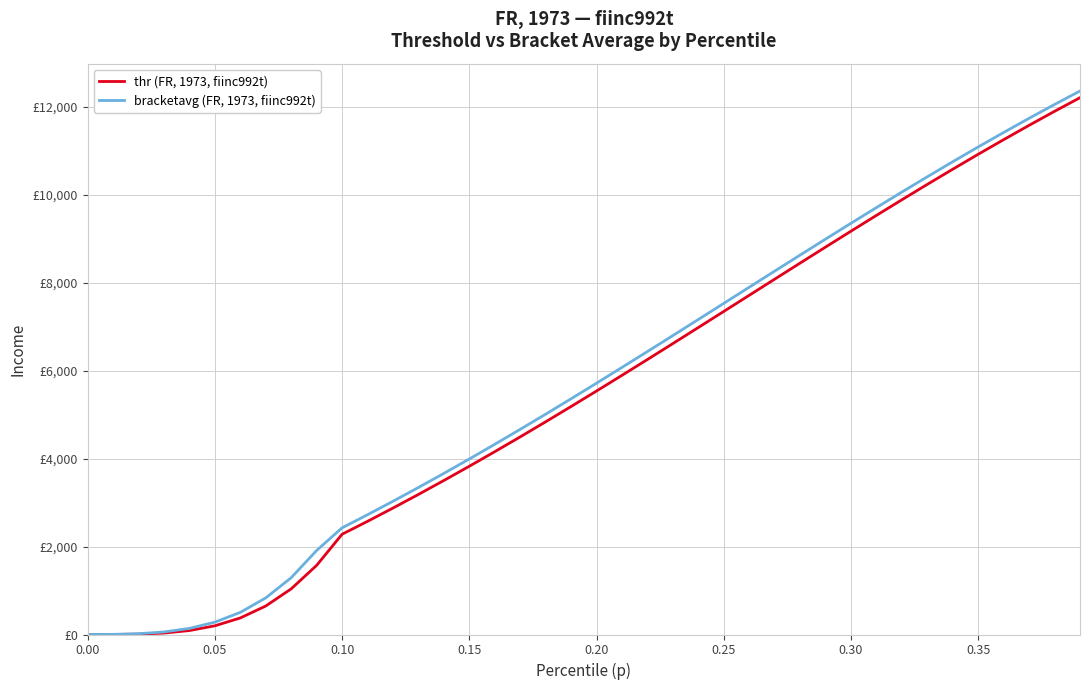

Reading left to right, transcribe all the data shown in this chart.

thr (FR, 1973, fiinc992t): 0.0	0.7	7.8	32.7	90.1	197.9	376.5	648.3	1038.2	1572.8	2280.5	2574.2	2876.0	3185.7	3502.8	3827.1	4157.9	4495.0	4837.7	5185.6	5538.1	5894.6	6254.5	6617.1	6981.8	7347.9	7714.6	8081.3	8447.1	8811.4	9173.3	9532.2	9887.2	10237.6	10582.8	10922.1	11254.8	11580.5	11898.8	12209.2
bracketavg (FR, 1973, fiinc992t): 0.2	3.1	18.3	58.0	138.8	280.6	503.3	832.6	1292.1	1911.4	2426.6	2724.5	3030.0	3343.5	3664.4	3991.9	4326.0	4666.2	5010.9	5361.8	5716.0	6074.3	6435.7	6799.2	7164.7	7531.1	7898.0	8264.4	8629.3	8992.6	9353.3	9709.9	10062.7	10410.7	10752.9	11089.0	11418.3	11740.2	12054.8	12360.8